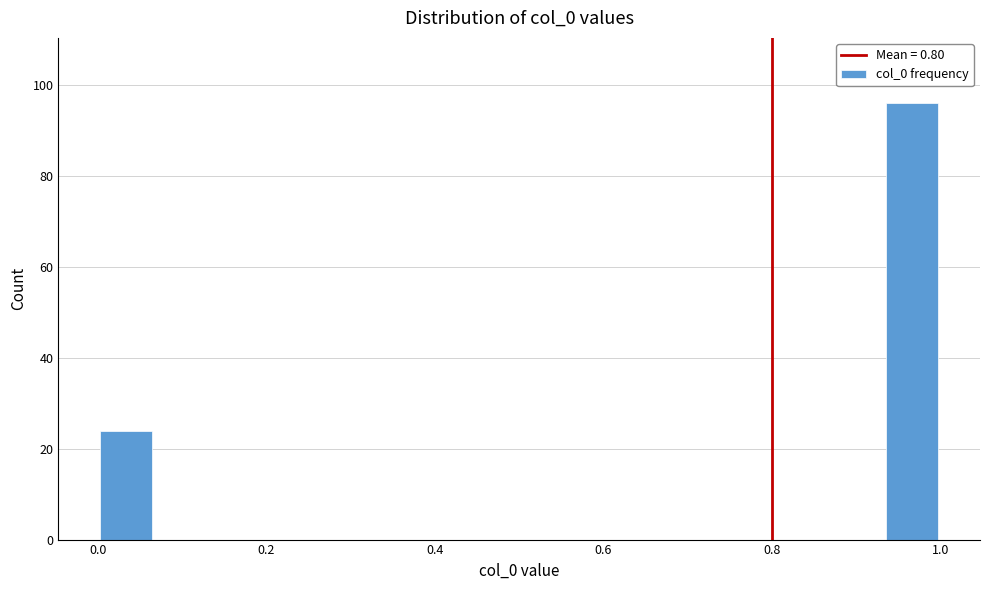

Read against the x-axis, roughly where is the centre of the tallest bar?

0.96